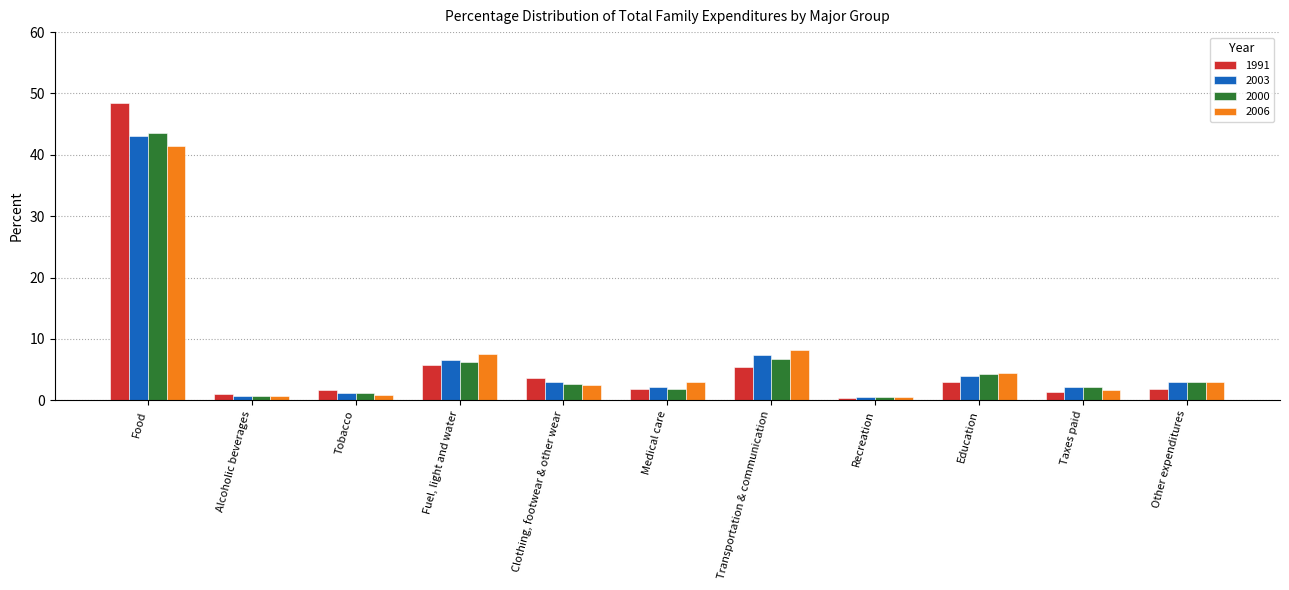

Which series has the largest range (max minus min)?

1991